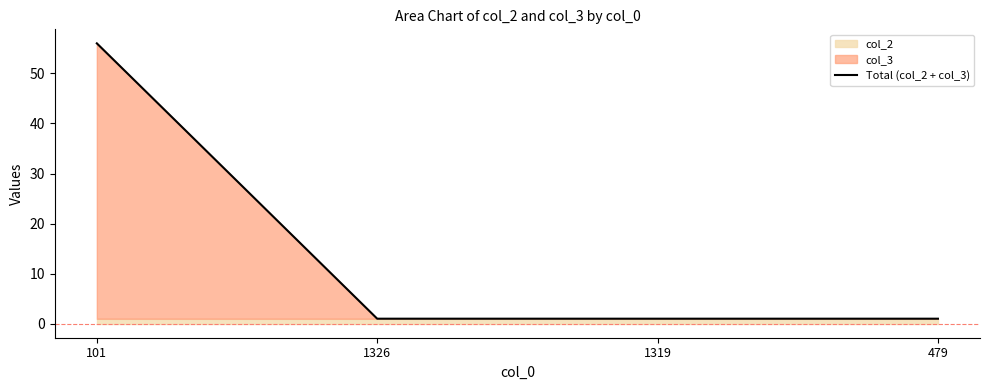

At which label is the value closest to 28?

1326